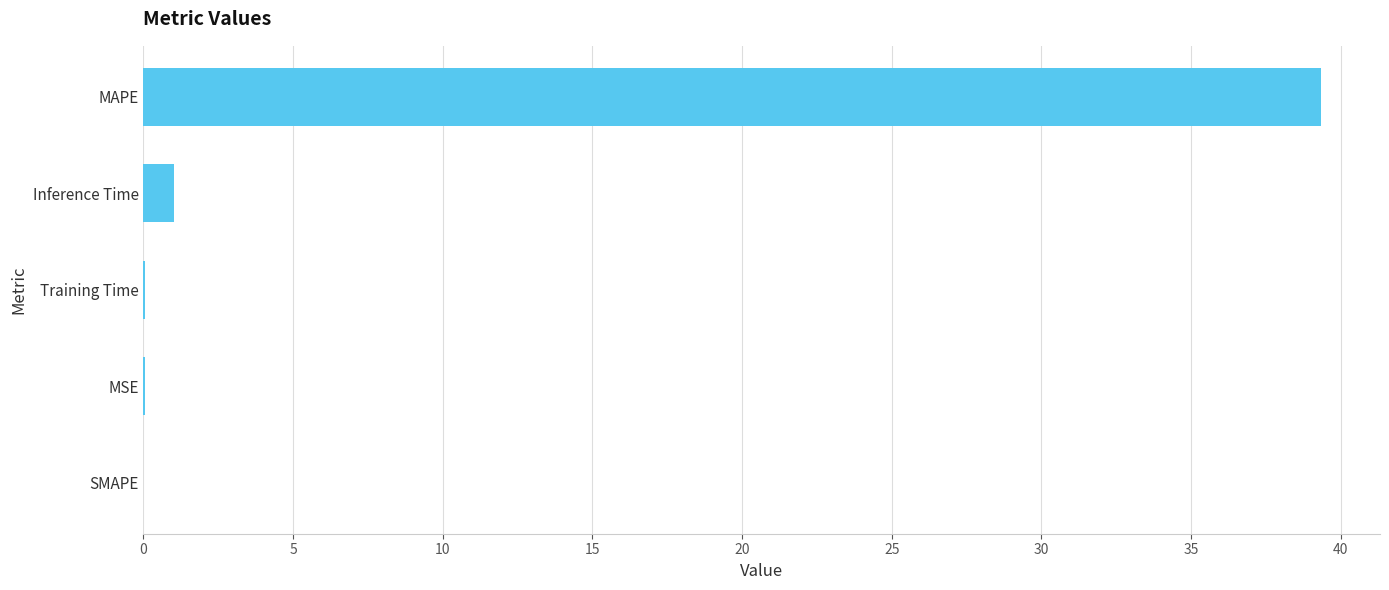

The value at Inference Time is 1.0. True or false?

True